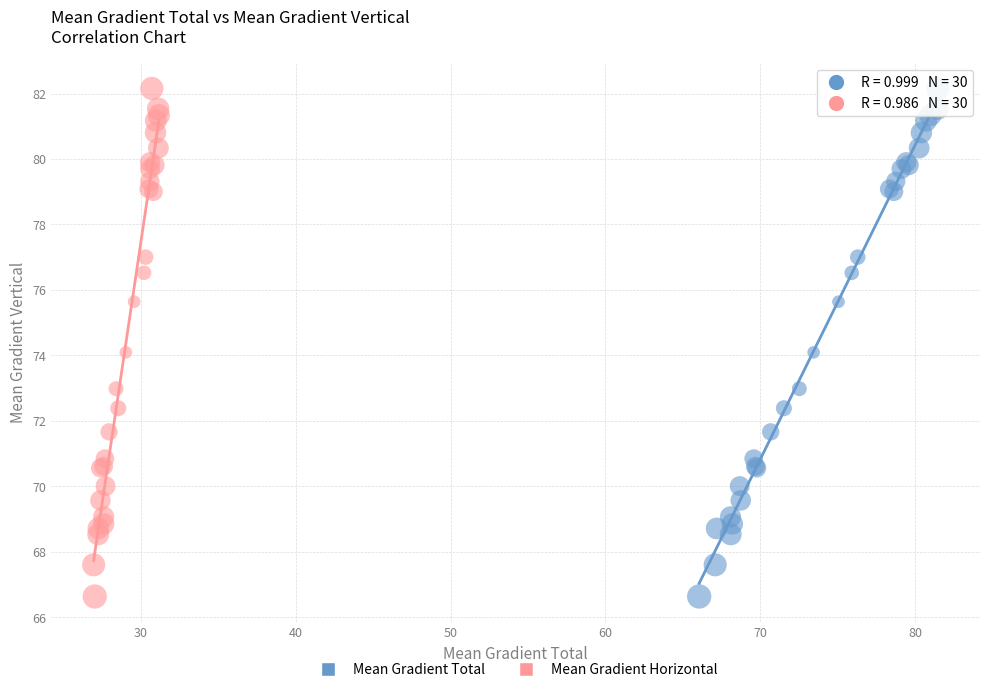

What are all the series names shown in the legend?

Mean Gradient Total, Mean Gradient Horizontal